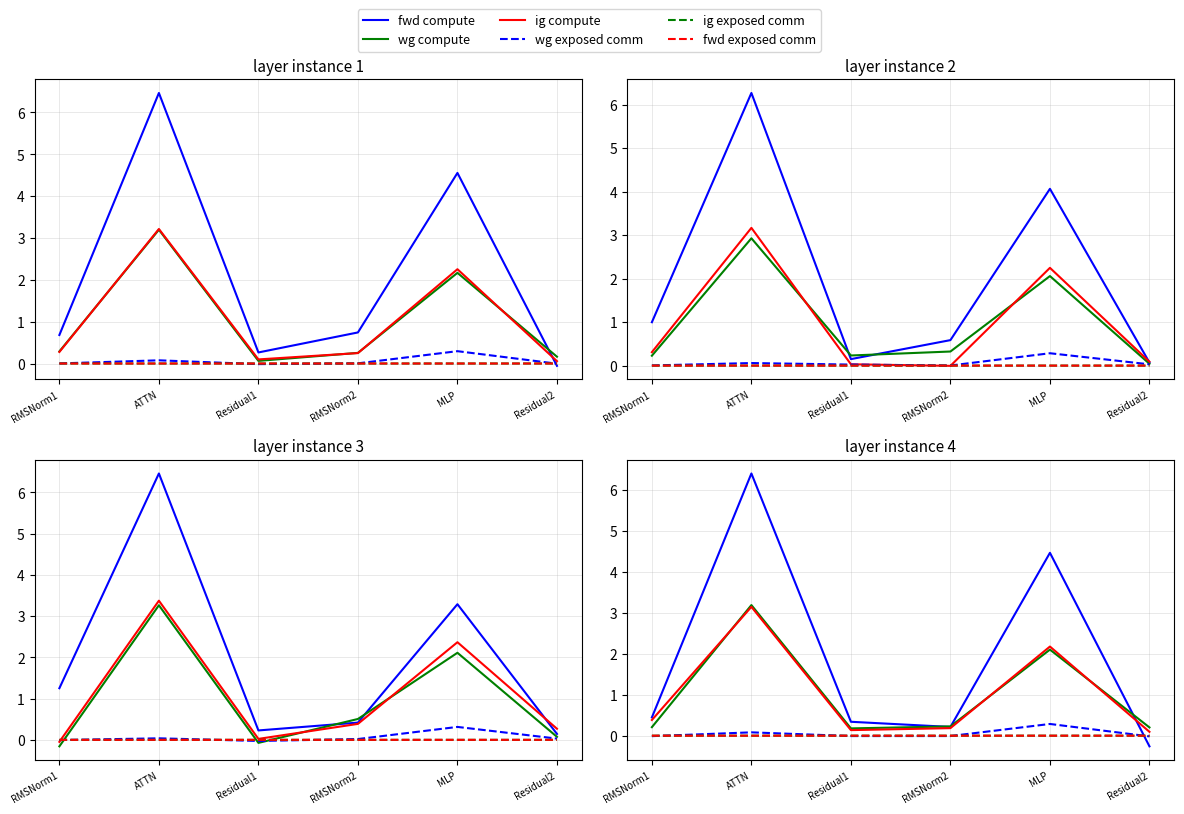

At how many categories does at least one series exceed 6?

1